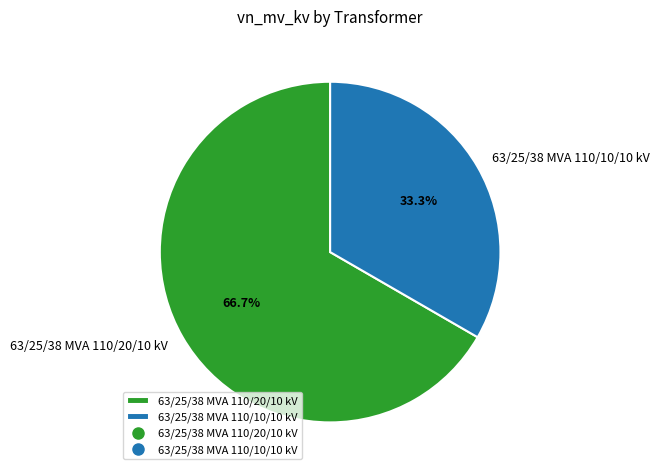

To the nearest percent, what is the difference between the largest and smallest slice percentages?

33%